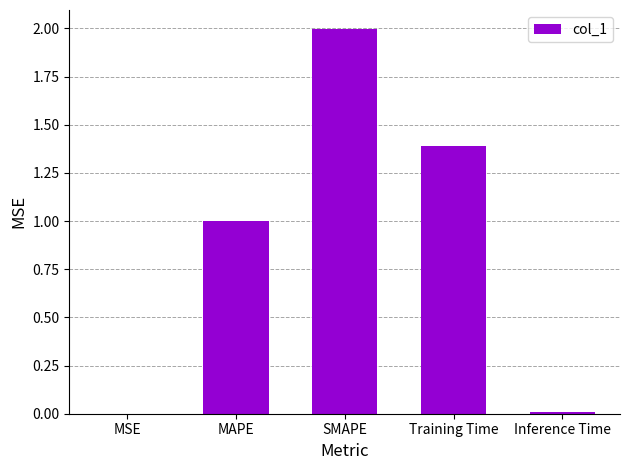

What is the sum of the values at SMAPE and MAPE?

3.0